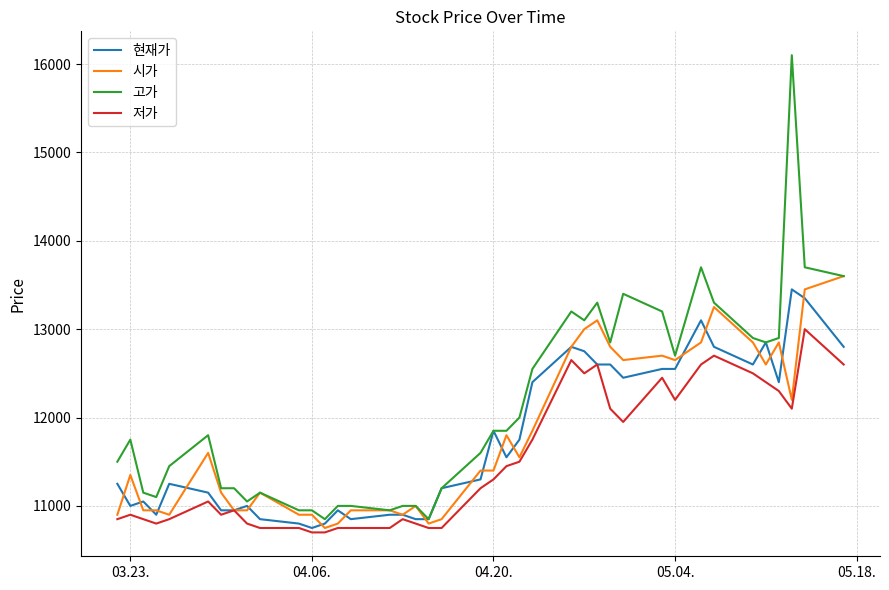

How many lines are shown in the chart?

4